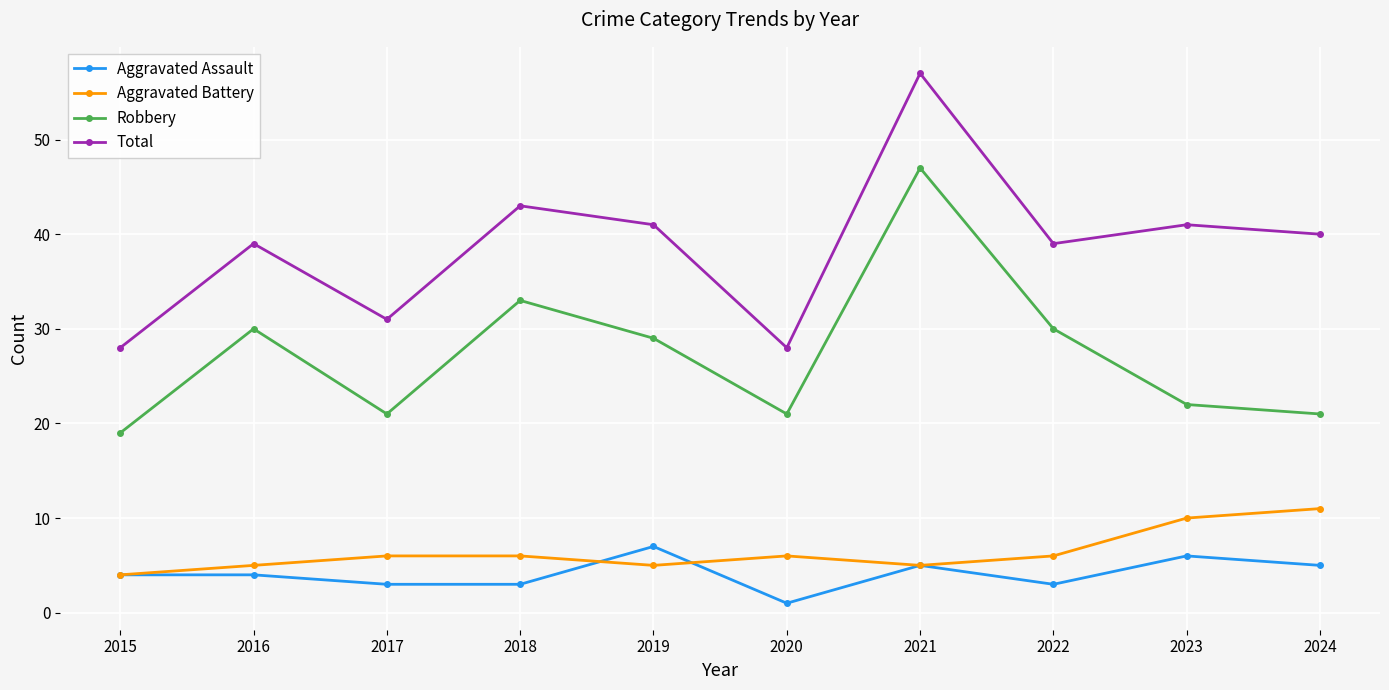

Is the value of Total at 2020 greater than the value of Robbery at 2017?

Yes